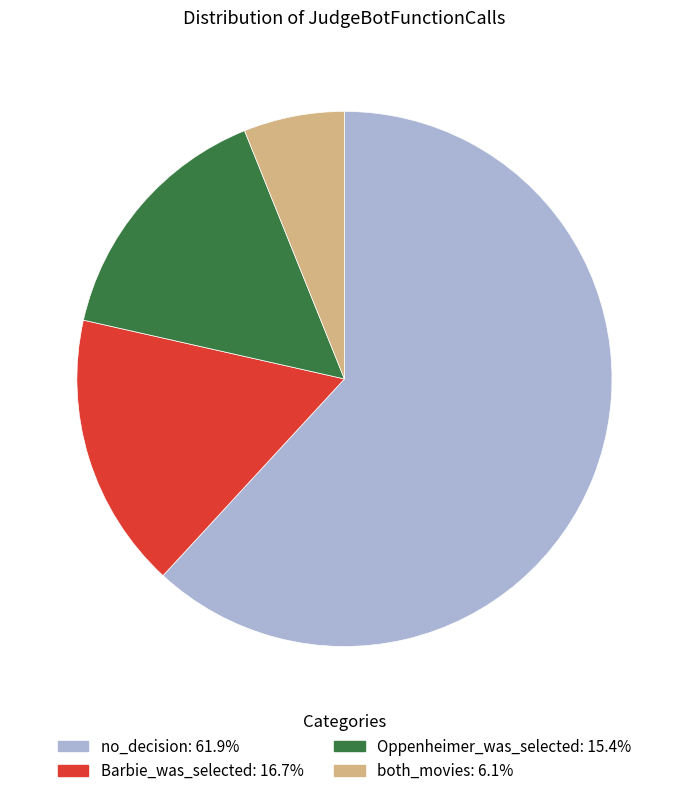

Does any single category account for the majority?

Yes